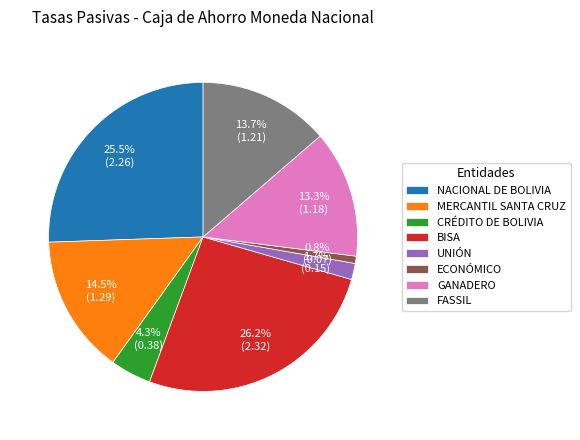

Is there a majority slice in this chart?

No